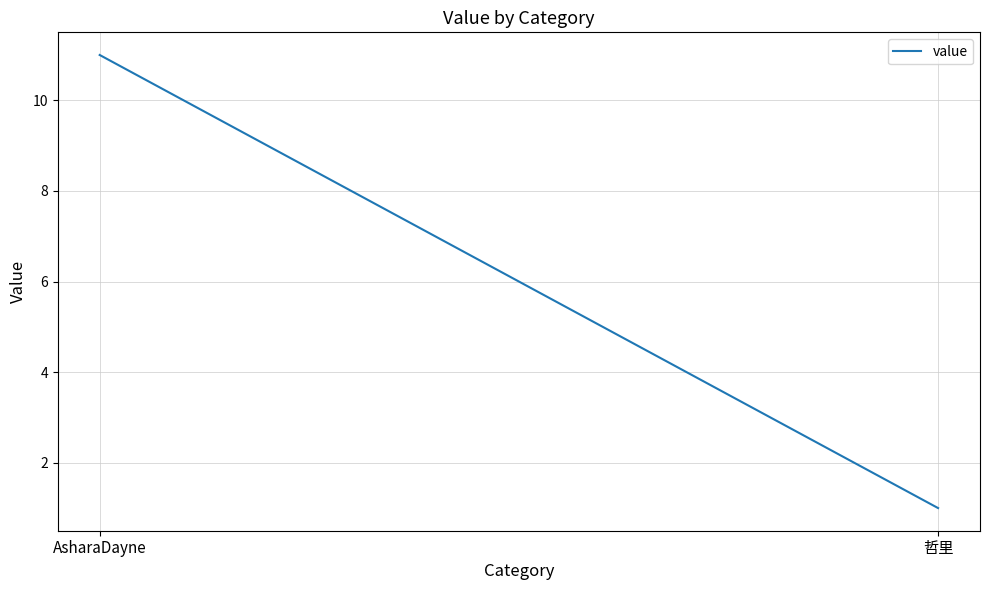

What is the sum of the values at AsharaDayne and 哲里?

12